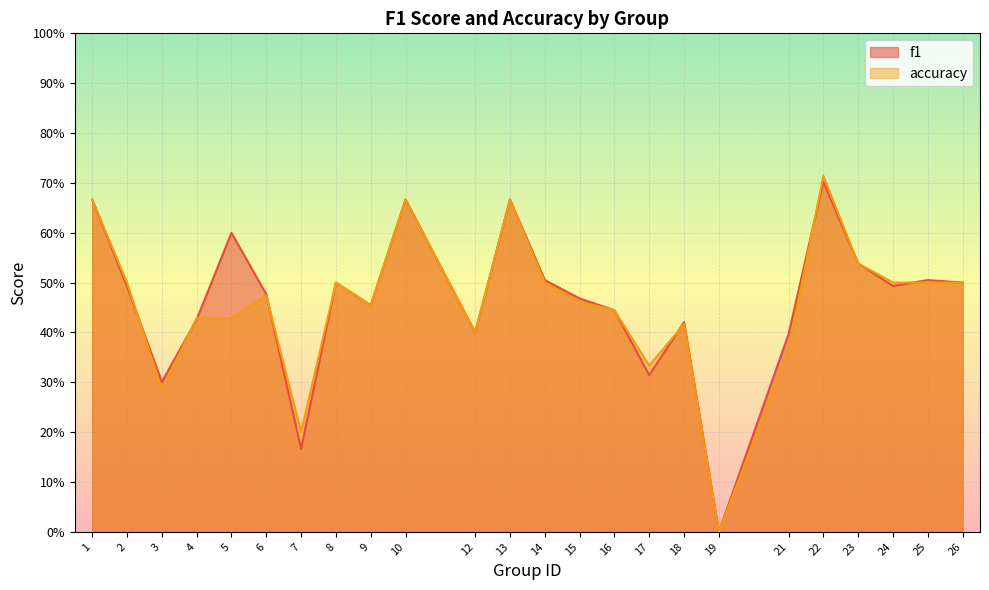

Rank the series by their average value, from lowest to highest.

accuracy, f1